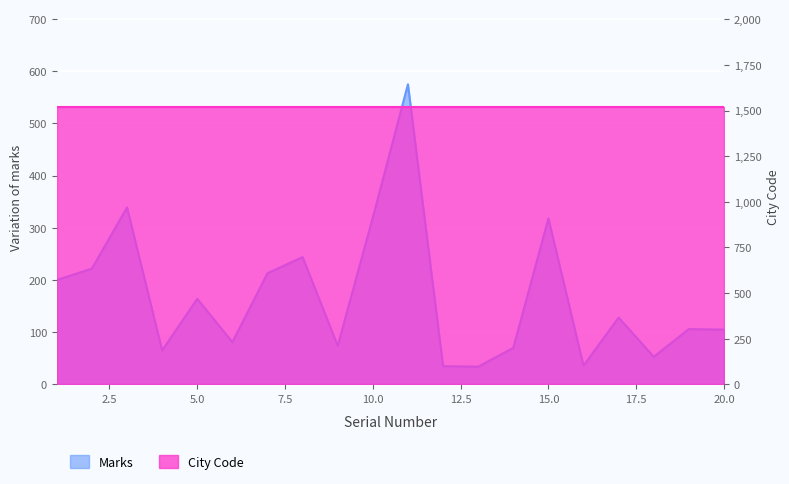

Reading right to left, list all the values displayed in this chart.

20=105	19=106	18=53	17=128	16=36	15=318	14=70	13=34	12=35	11=575	10=320	9=74	8=244	7=213	6=81	5=164	4=65	3=339	2=222	1=200